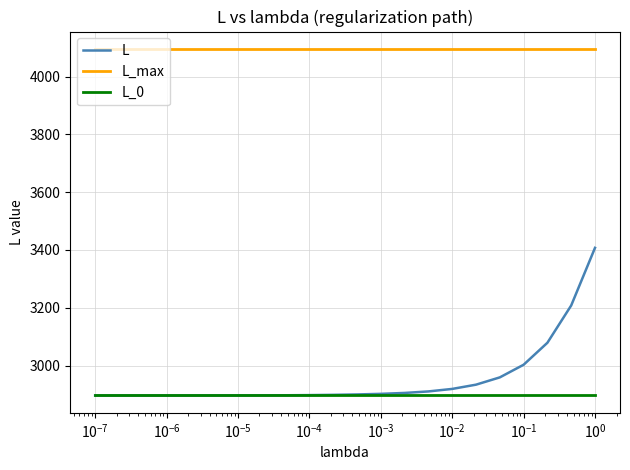

What is the maximum value for L_0?

2896.3